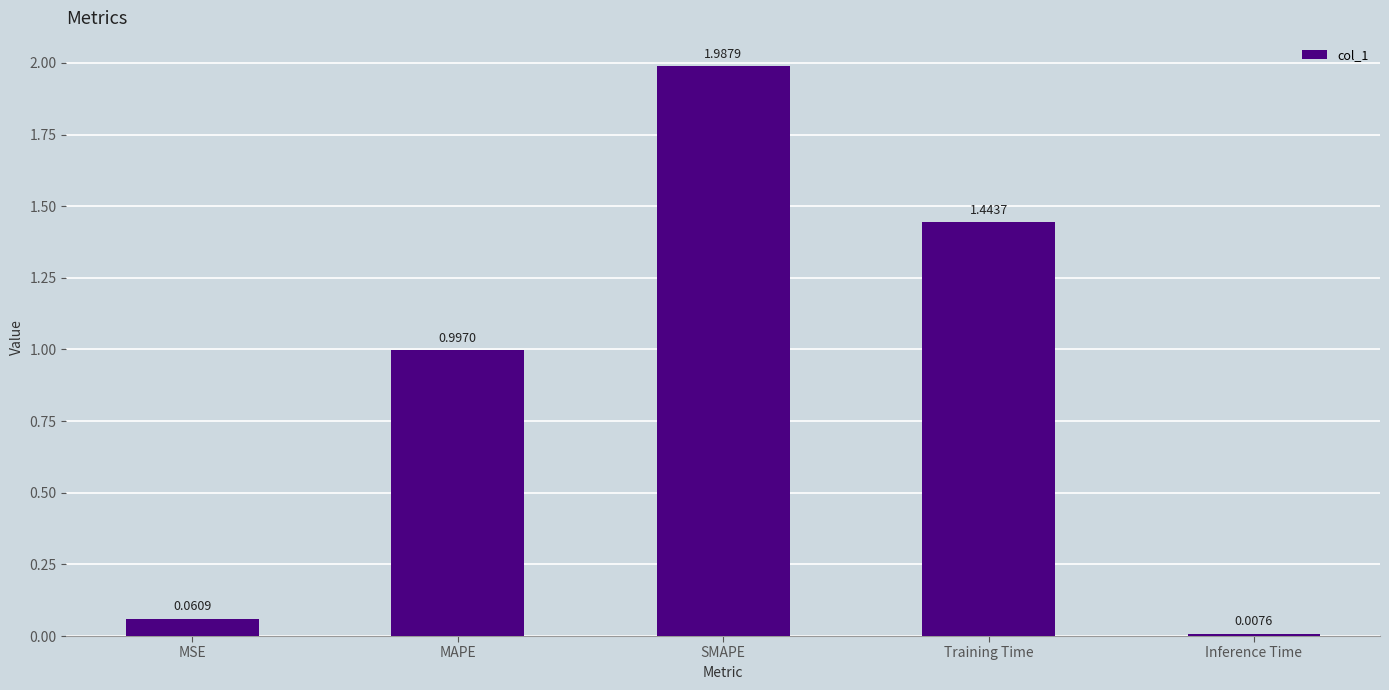

Rank the categories by value from lowest to highest.

Inference Time, MSE, MAPE, Training Time, SMAPE